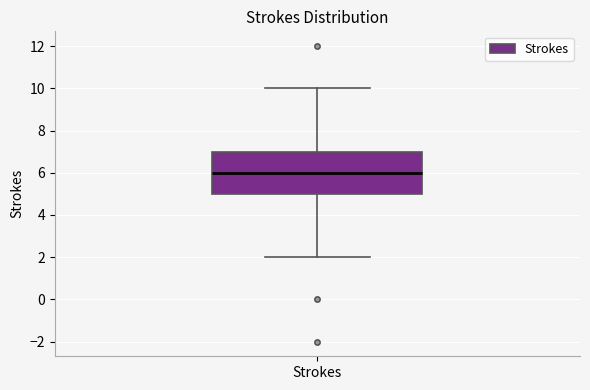

Read this box plot against the y-axis: the position of the median line, the range covered by the box, and the ends of both whiskers. The values are not printed on the chart, so give them approximately, as read against the axis.

median 6, box 5 to 7, whiskers 2 to 10